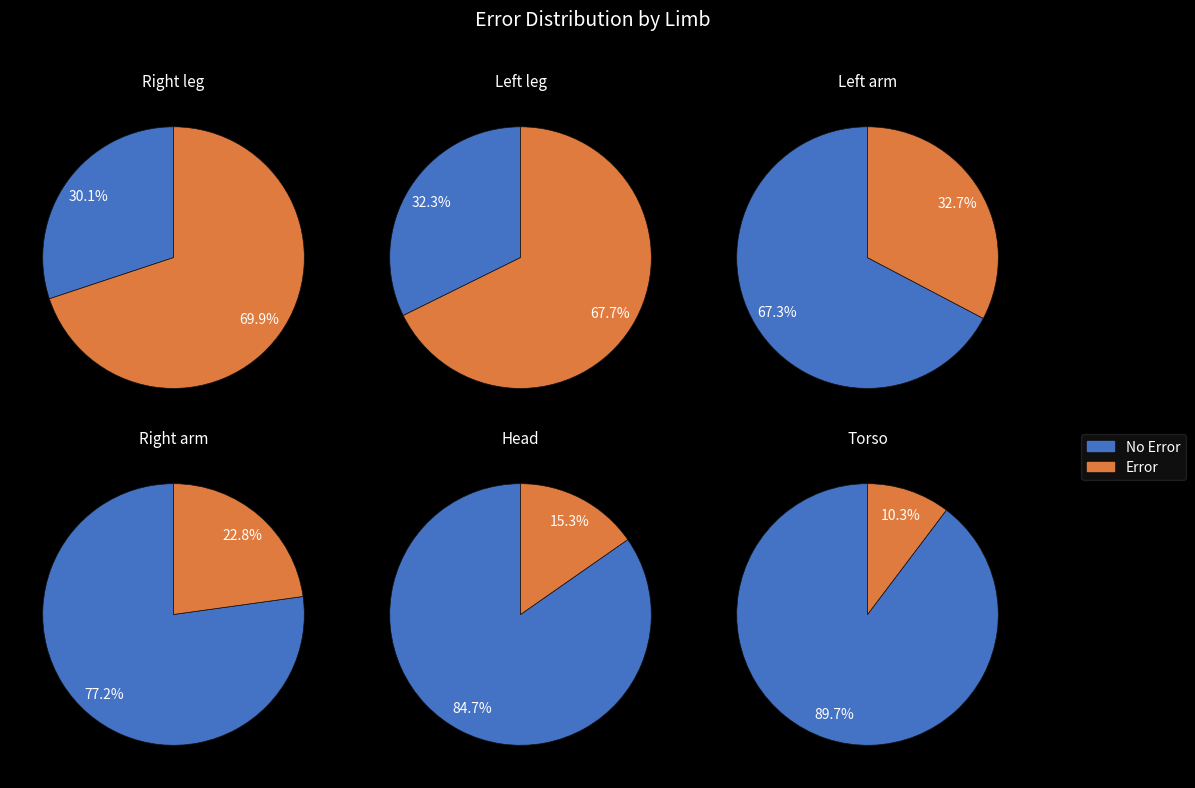

The 5 slice represents 18% of the pie. True or false?

False